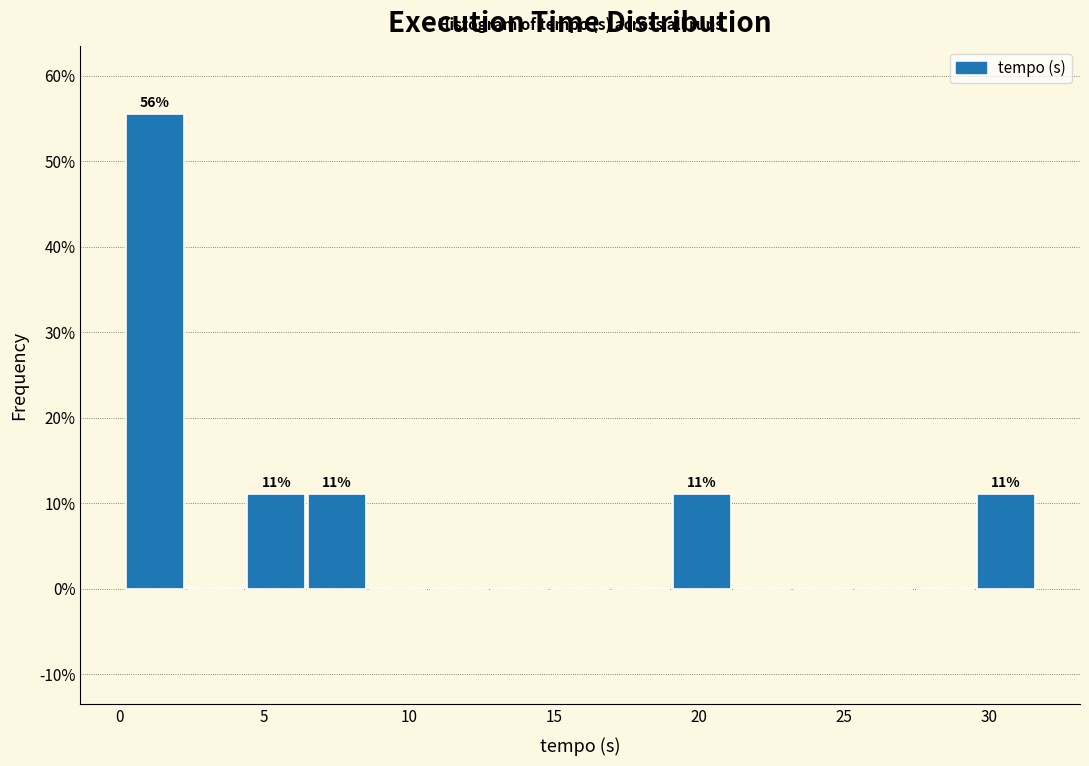

Over which range of the x-axis is the bar tallest?

0.0 to 2.5